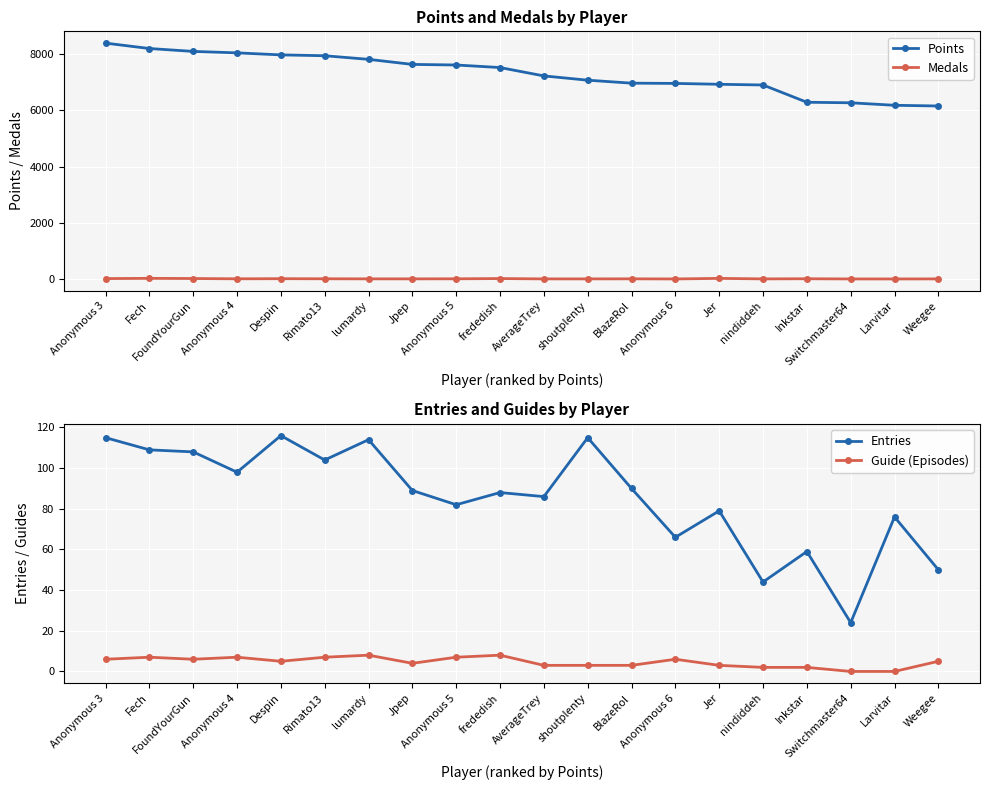

Reading right to left, extract all data points from this chart.

Points: Weegee=6160	Larvitar=6185	Switchmaster64=6274	Inkstar=6293	nindiddeh=6908	Jer=6933	Anonymous 6=6964	BlazeRol=6973	shoutplenty=7079	AverageTrey=7231	frededish=7529	Anonymous 5=7620	Jpep=7641	lumardy=7821	Rimato13=7950	Despin=7980	Anonymous 4=8052	FoundYourGun=8104	Fech=8207	Anonymous 3=8399
Medals: Weegee=2	Larvitar=0	Switchmaster64=0	Inkstar=7	nindiddeh=2	Jer=20	Anonymous 6=0	BlazeRol=4	shoutplenty=2	AverageTrey=2	frededish=14	Anonymous 5=5	Jpep=3	lumardy=3	Rimato13=6	Despin=9	Anonymous 4=5	FoundYourGun=15	Fech=21	Anonymous 3=13
Entries: Weegee=50	Larvitar=76	Switchmaster64=24	Inkstar=59	nindiddeh=44	Jer=79	Anonymous 6=66	BlazeRol=90	shoutplenty=115	AverageTrey=86	frededish=88	Anonymous 5=82	Jpep=89	lumardy=114	Rimato13=104	Despin=116	Anonymous 4=98	FoundYourGun=108	Fech=109	Anonymous 3=115
Guide (Episodes): Weegee=5	Larvitar=0	Switchmaster64=0	Inkstar=2	nindiddeh=2	Jer=3	Anonymous 6=6	BlazeRol=3	shoutplenty=3	AverageTrey=3	frededish=8	Anonymous 5=7	Jpep=4	lumardy=8	Rimato13=7	Despin=5	Anonymous 4=7	FoundYourGun=6	Fech=7	Anonymous 3=6